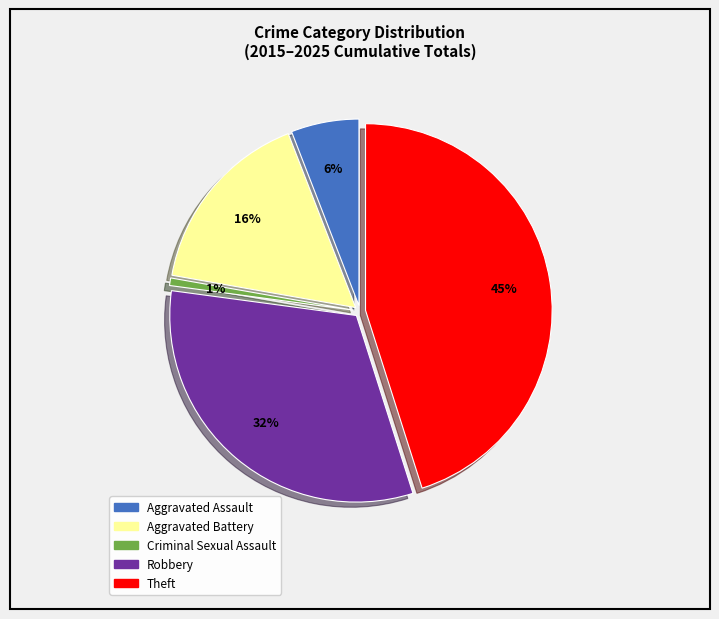

Rank the categories by value from highest to lowest.

Theft, Robbery, Aggravated Battery, Aggravated Assault, Criminal Sexual Assault